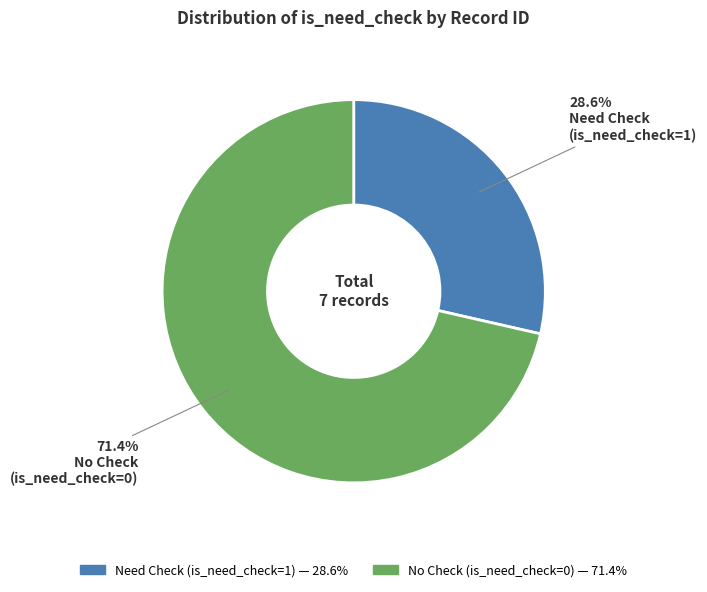

Is there a majority slice in this chart?

Yes